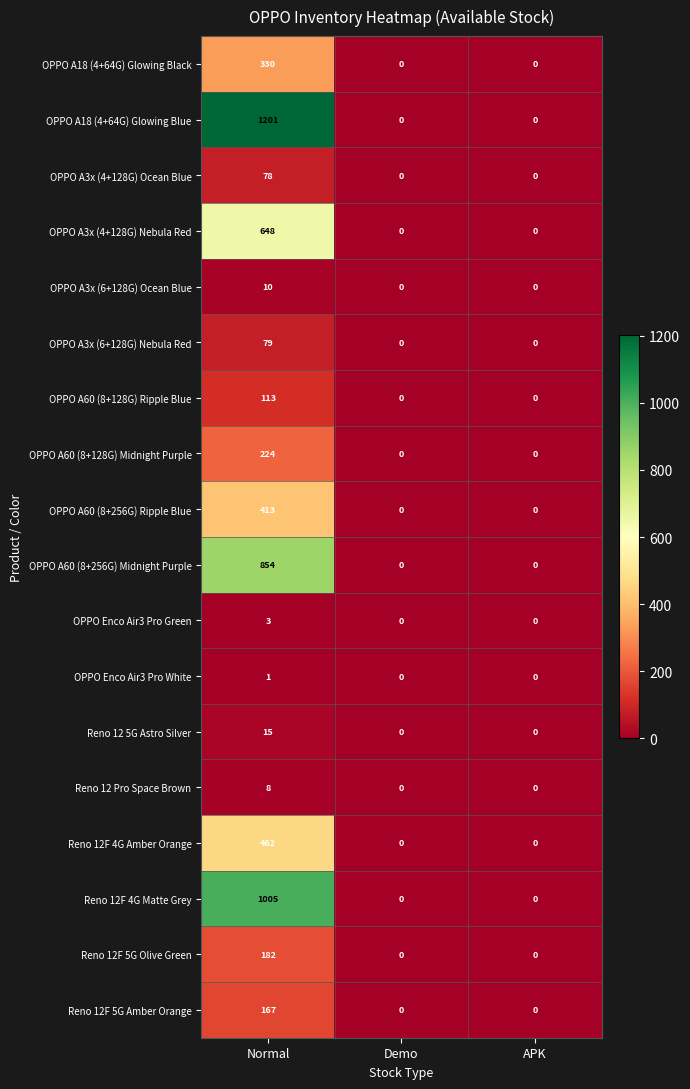

How many series are shown in this chart?

18